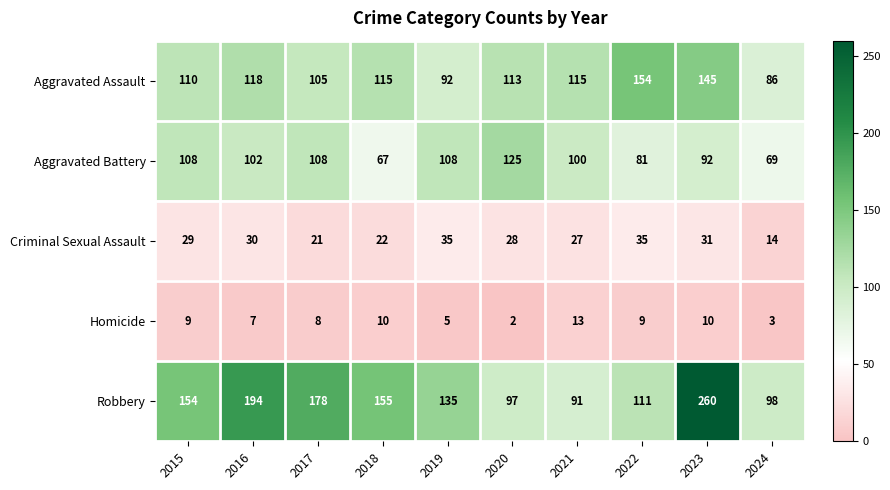

The value of Aggravated Battery at 2024 is 110. True or false?

False